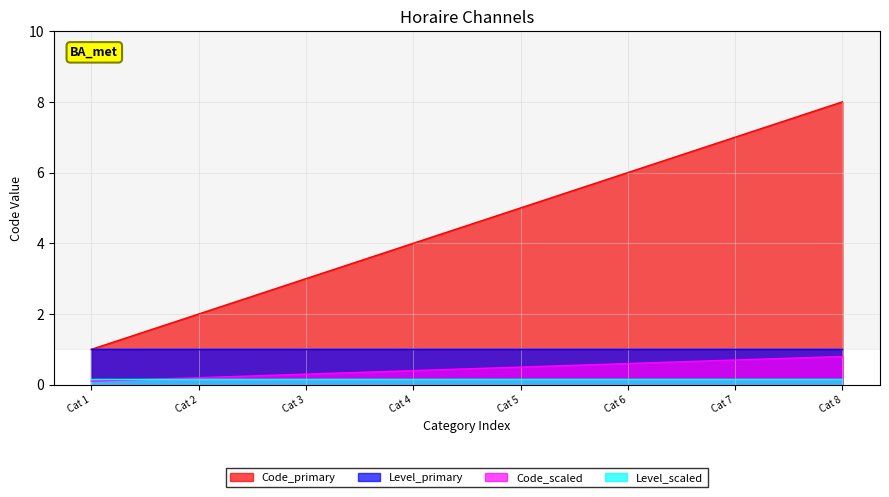

Is the value of Code_primary at Cat 4 greater than the value of Level_scaled at Cat 4?

Yes